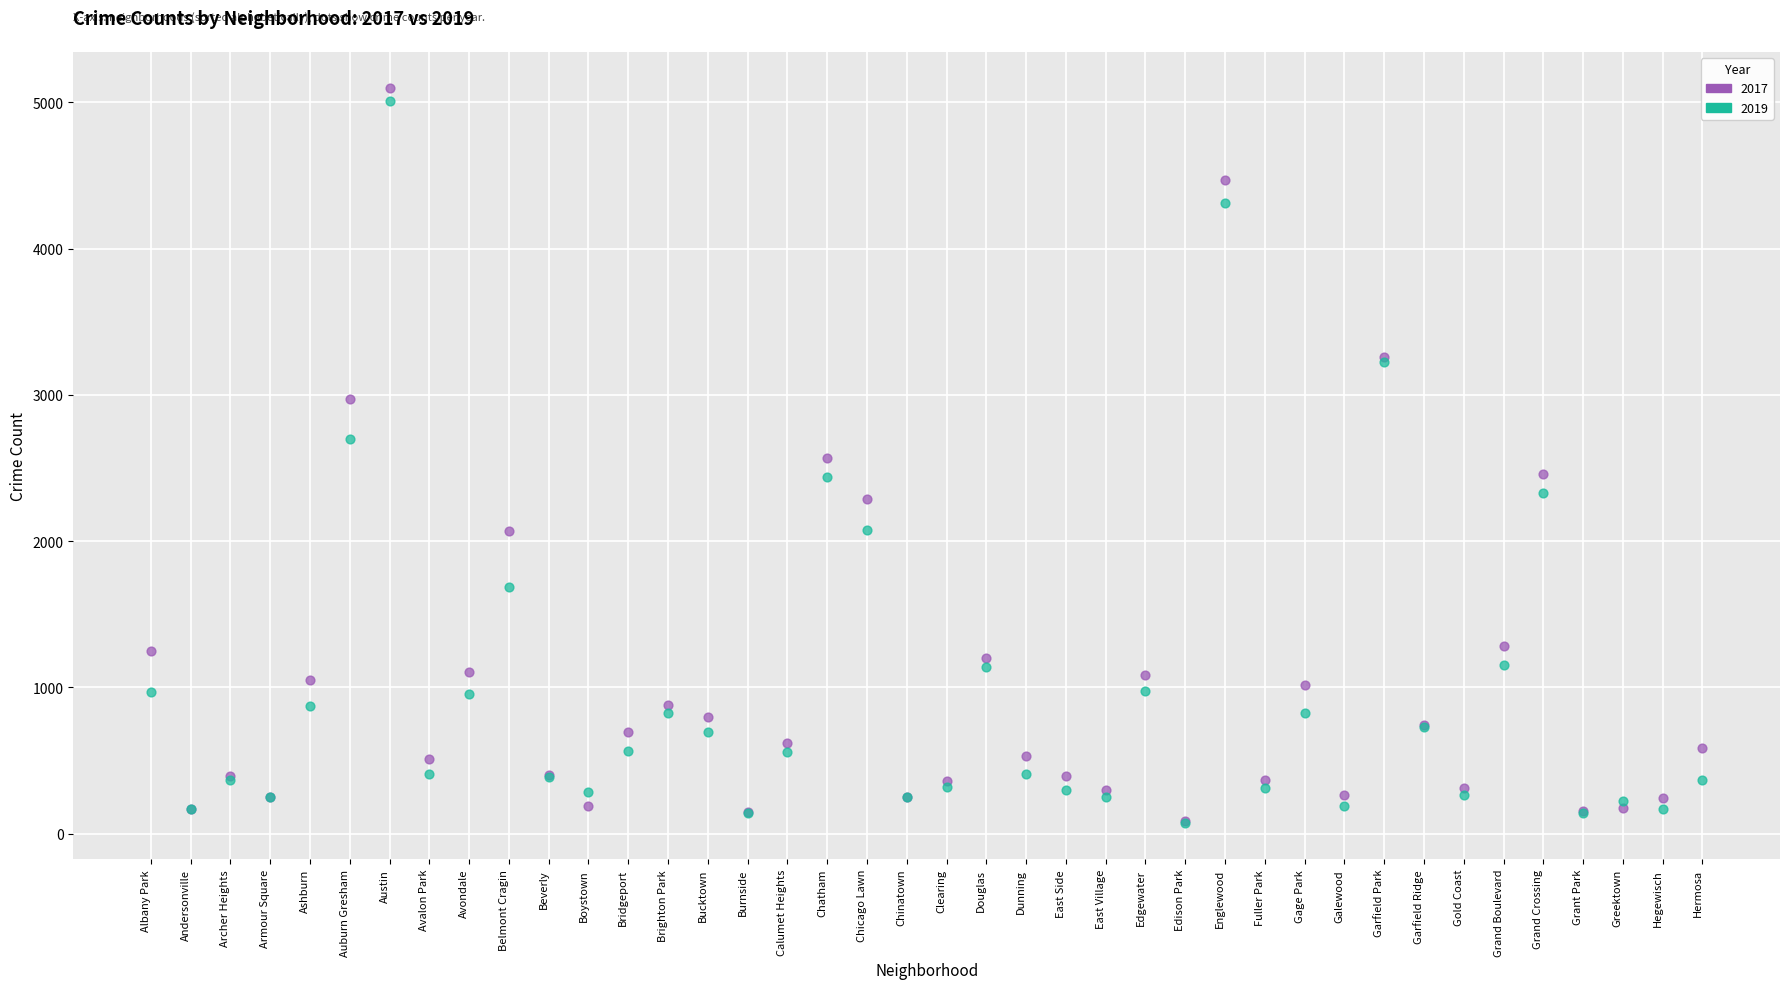

What are all the series names shown in the legend?

2017, 2019